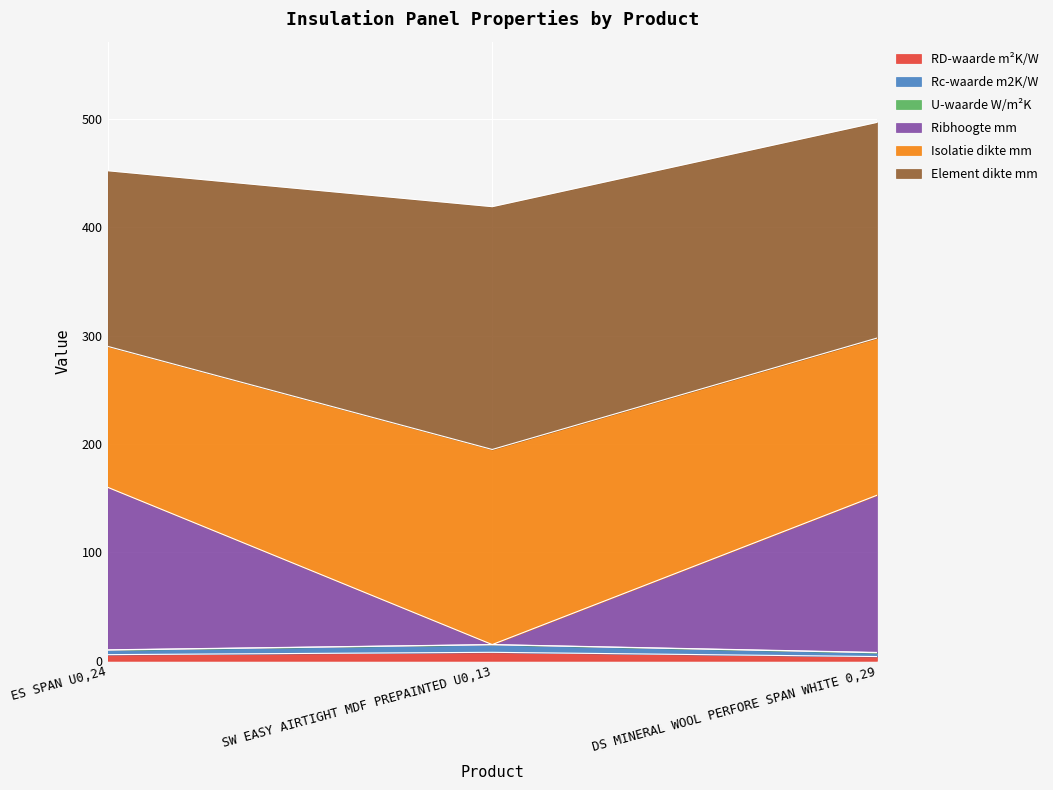

Does the chart display data point markers on the line(s)?

No